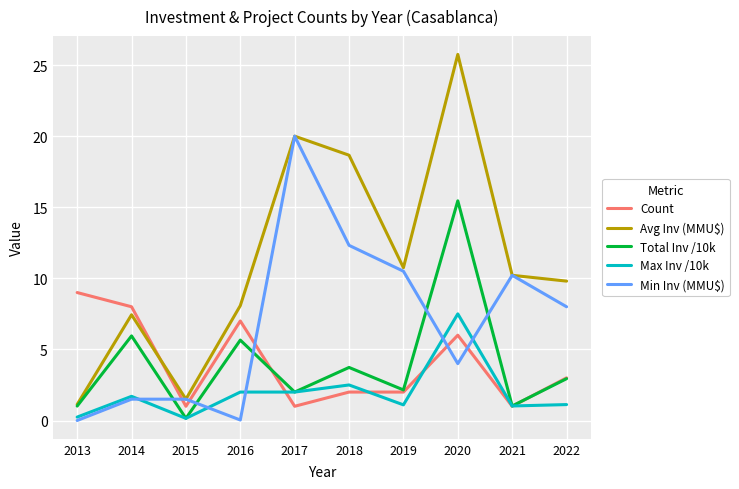

The value of Min Inv (MMU$) at 2013 is -12.3. True or false?

False